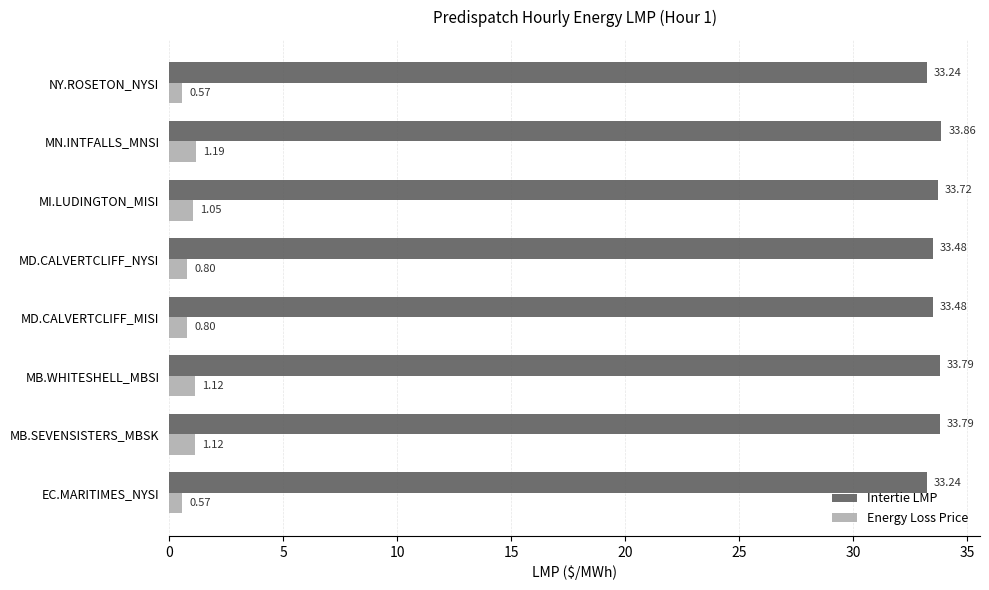

What is the difference between the highest and lowest values at NY.ROSETON_NYSI?

32.7